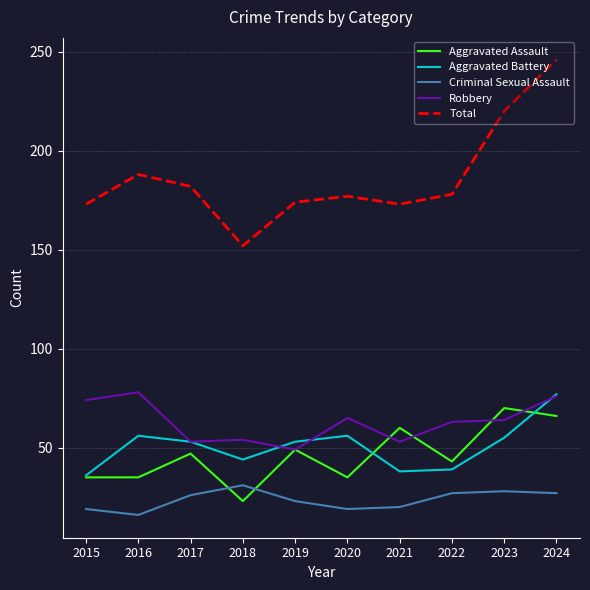

Does the chart display data point markers on the line(s)?

No